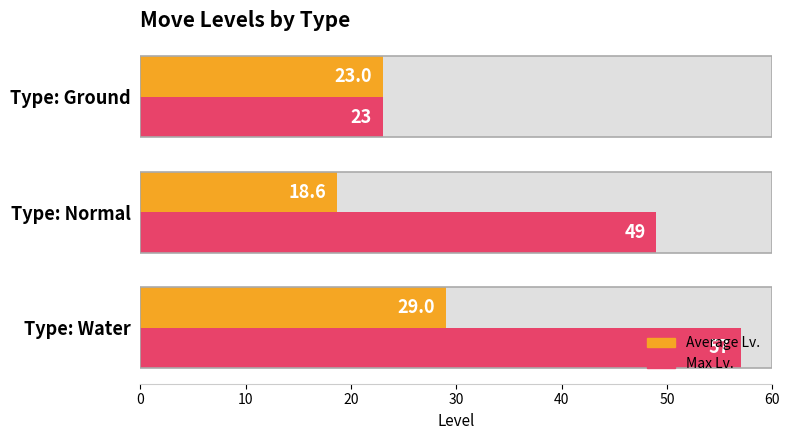

What is the total value across all series at Type: Ground?

46.0